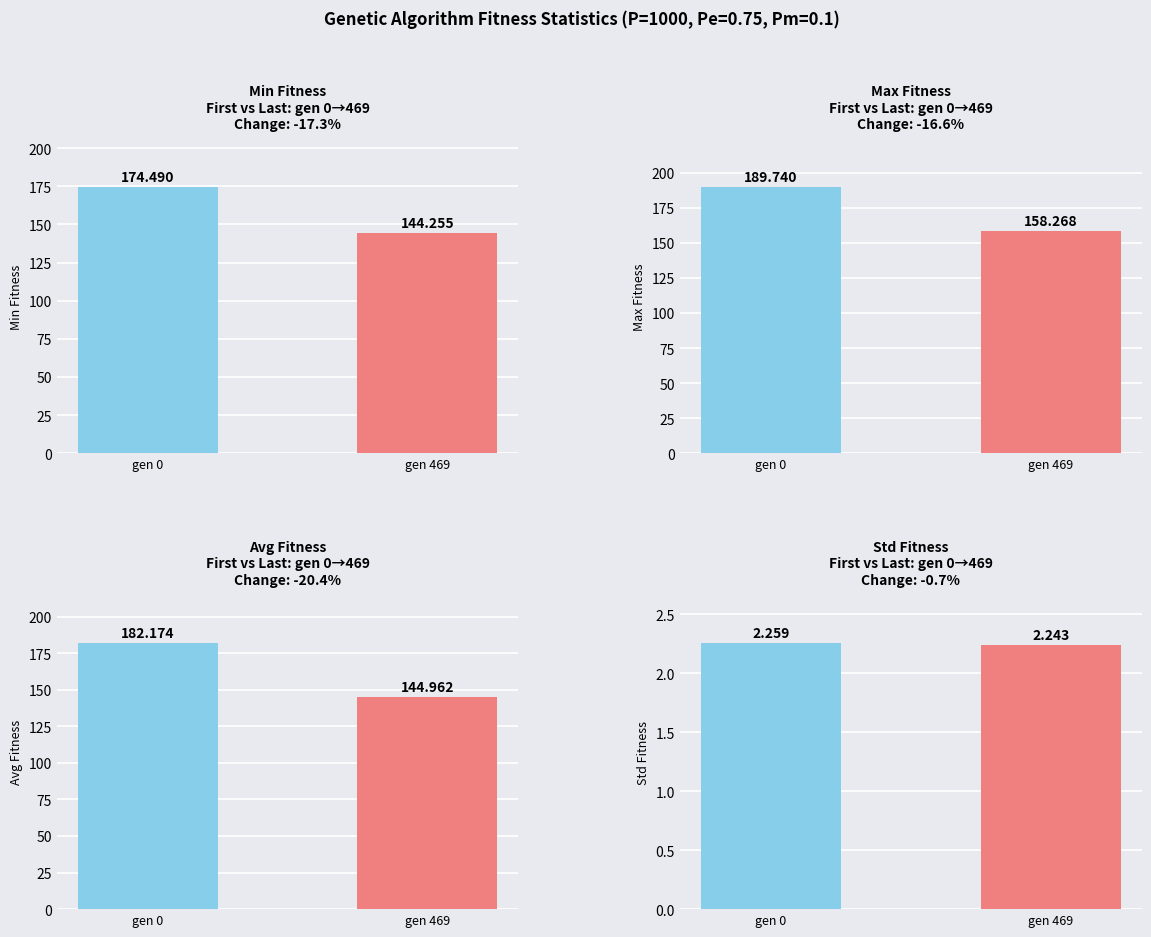

What is the sum of the max values at gen 469 and gen 0?

348.0